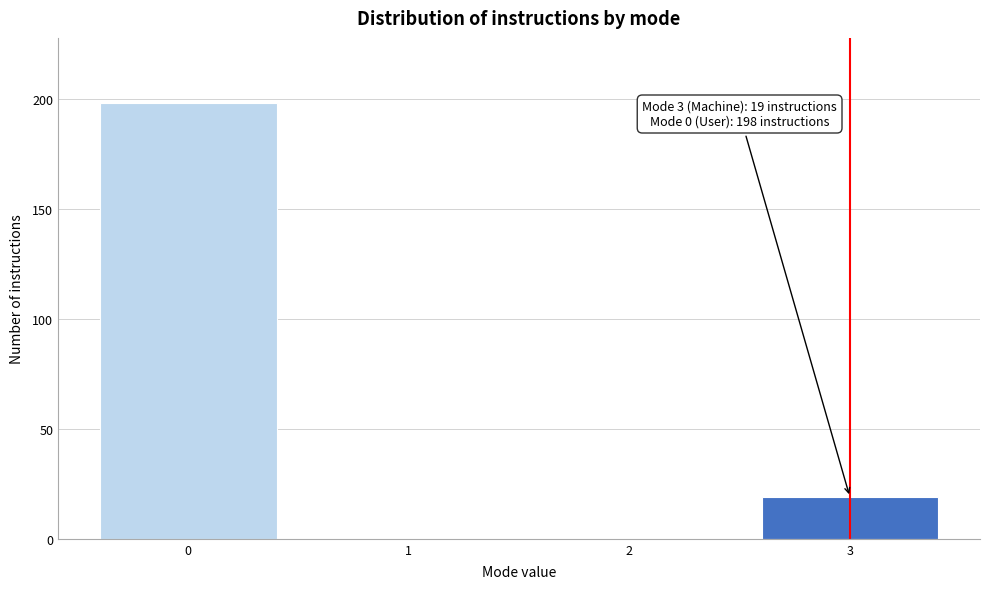

Reading left to right, extract all data points from this chart.

0=198	1=0	2=0	3=19